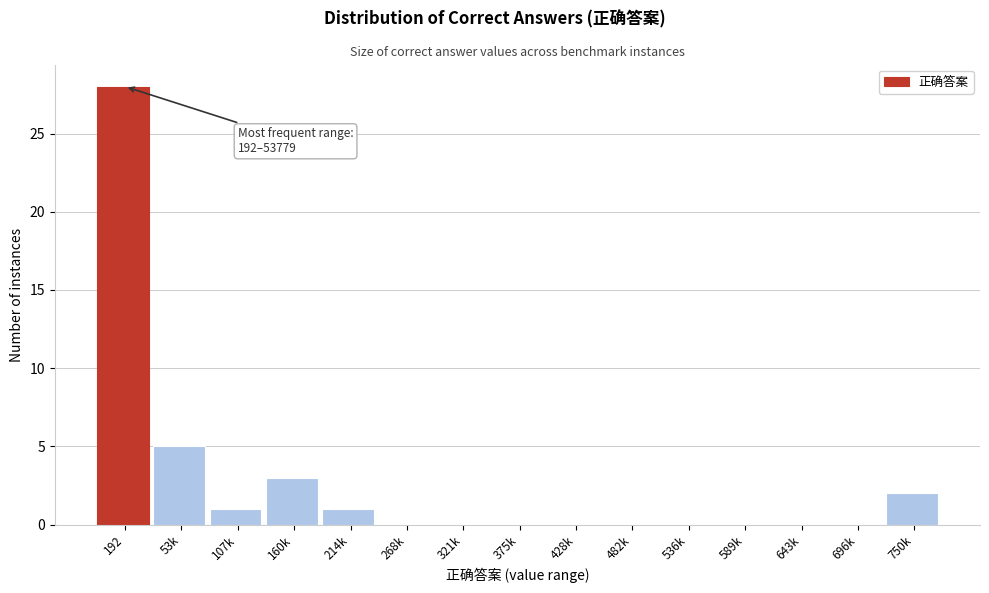

Reading right to left, what are all the values shown in this chart?

750k=2	696k=0	643k=0	589k=0	536k=0	482k=0	428k=0	375k=0	321k=0	268k=0	214k=1	160k=3	107k=1	53k=5	192=28